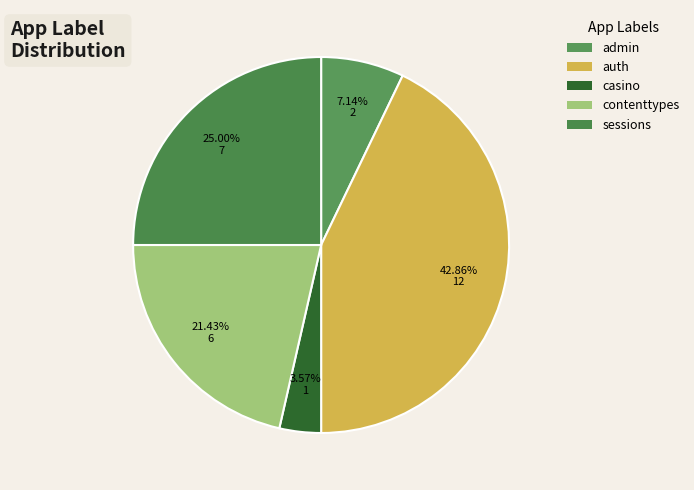

Count the number of slices in the pie.

5